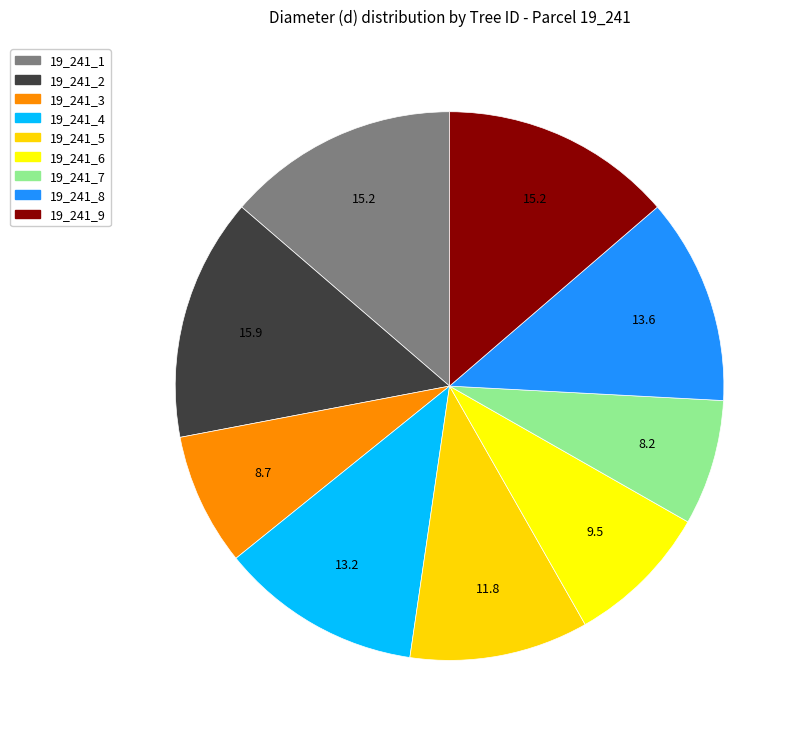

Does 19_241_9 account for over 50% of the chart?

No